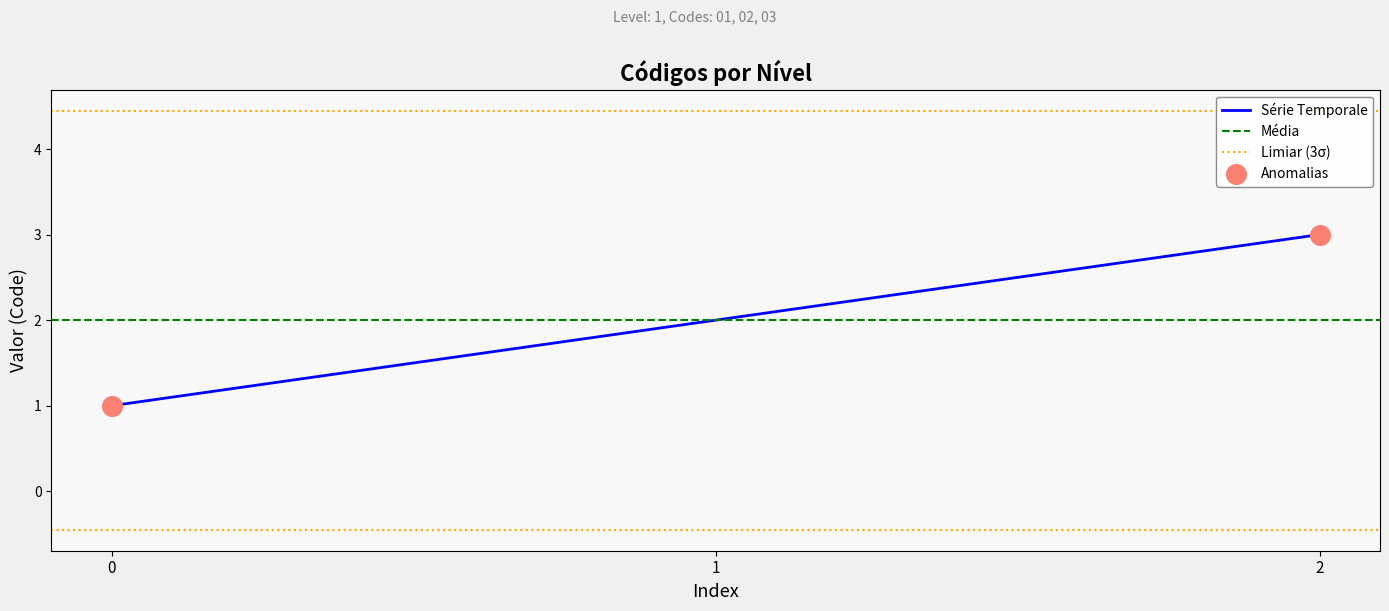

The Série Temporale series shows 3 at 2. True or false?

True